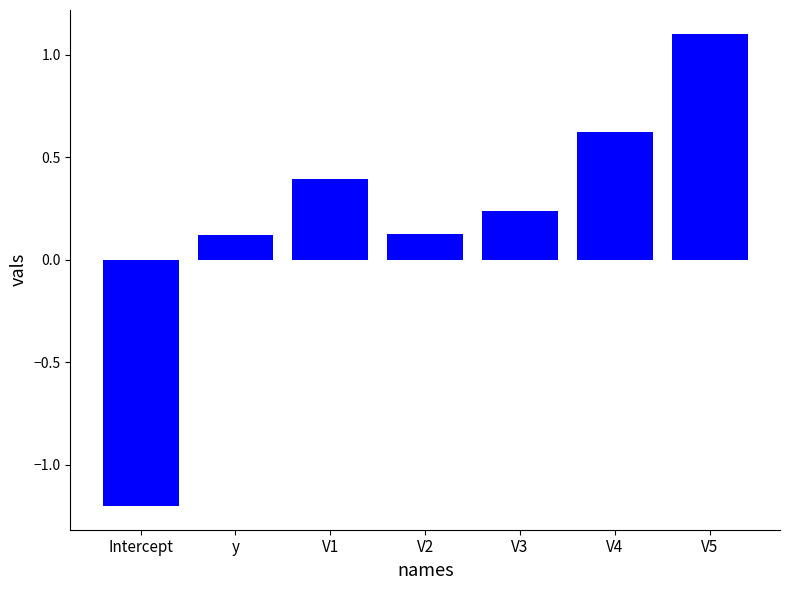

What is the change in value from Intercept to y?

+1.3